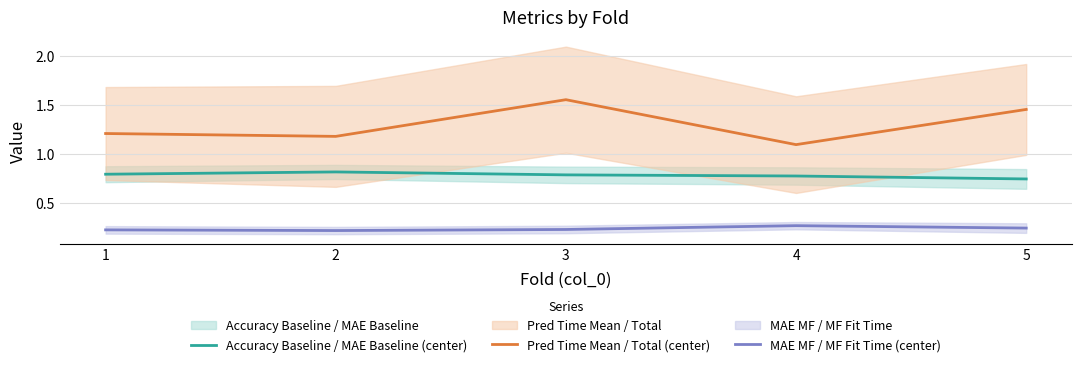

True or false: MAE MF / MF Fit Time (center) and Accuracy Baseline / MAE Baseline (center) intersect in this chart.

False